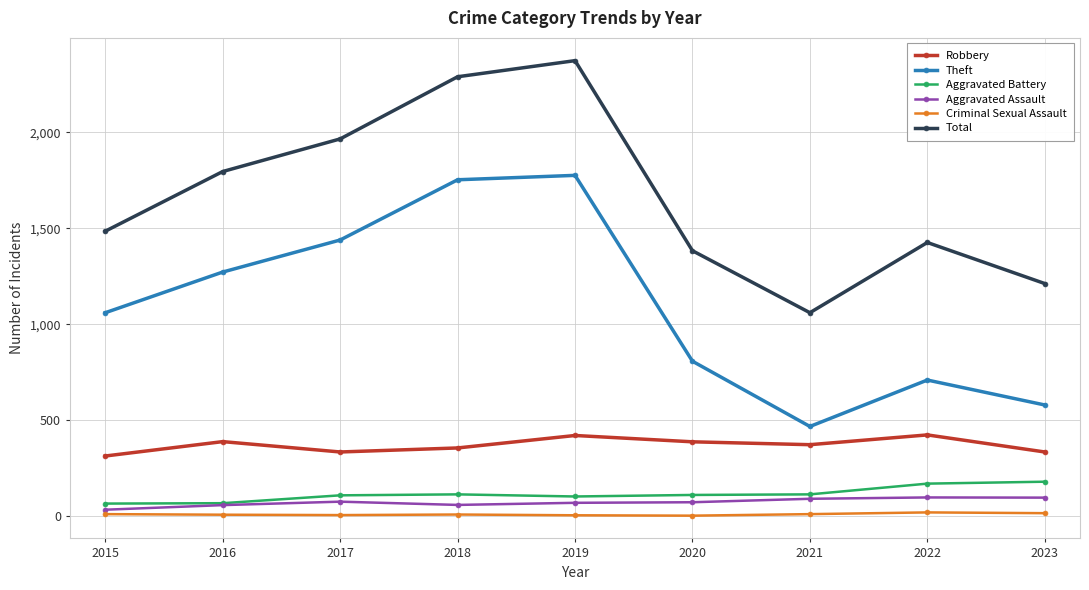

What is the maximum value shown in the chart?

2374